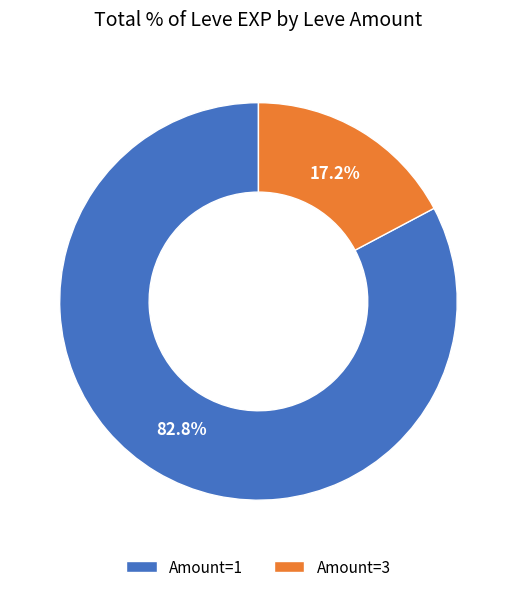

What is the majority slice?

Amount=1